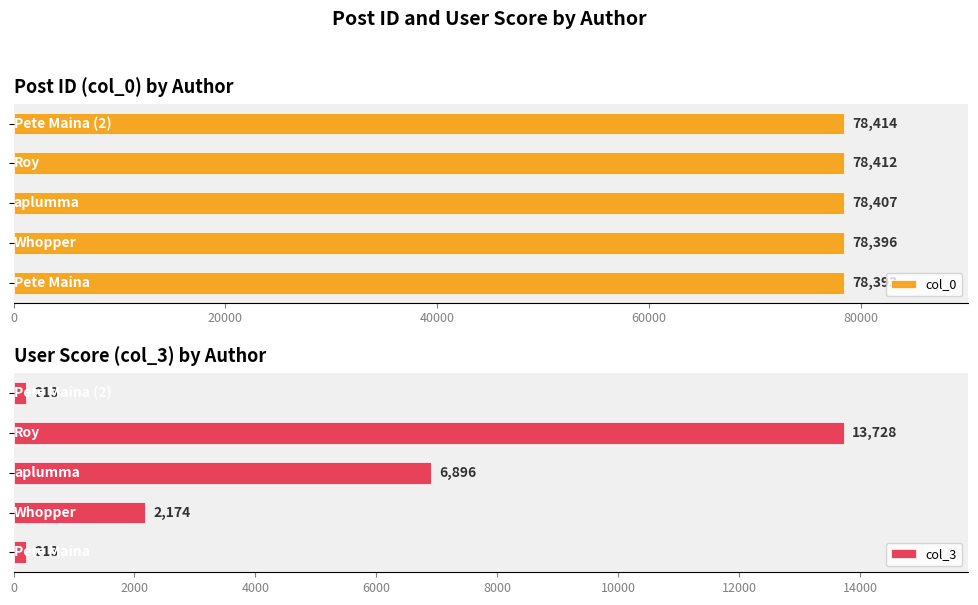

How many col_3 values are between 213 and 6896?

4